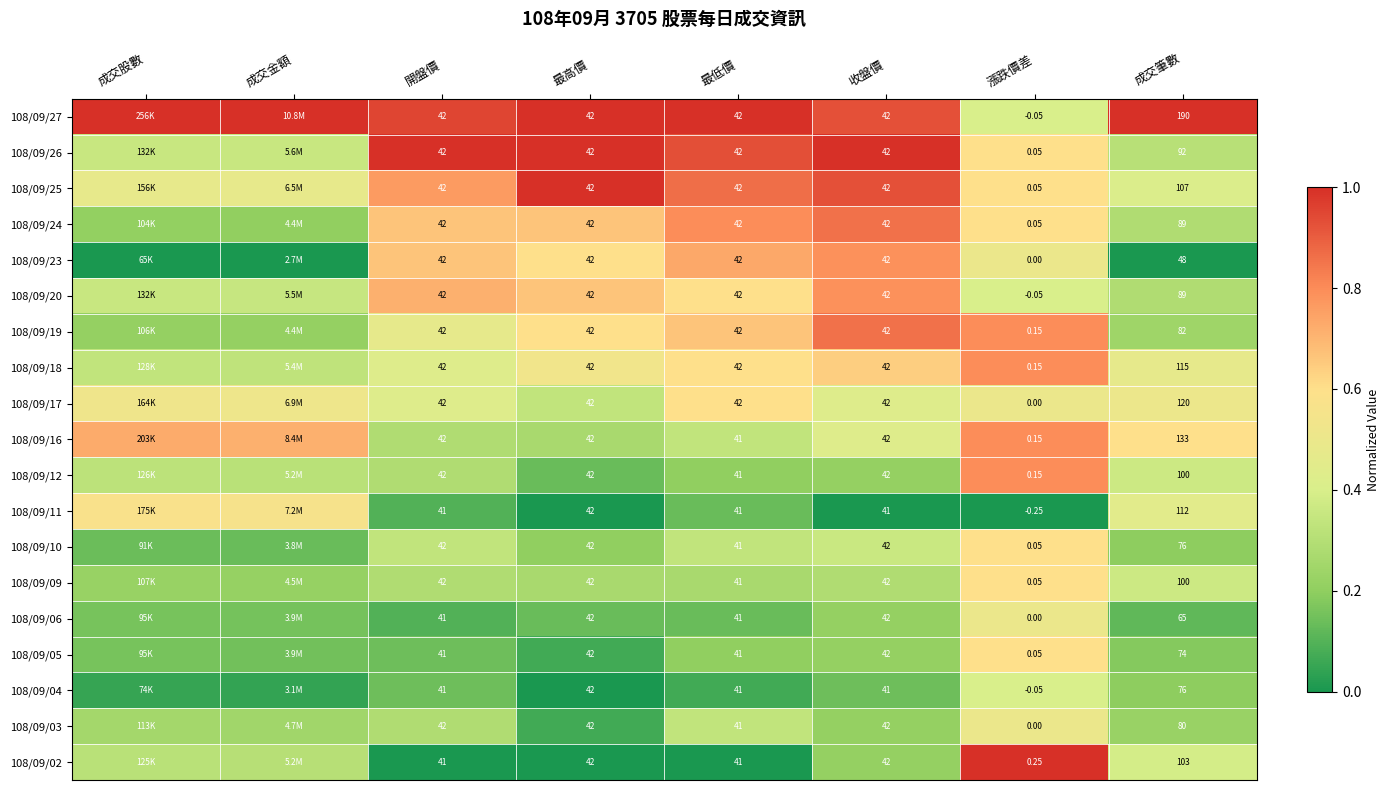

How many series are shown in this chart?

19